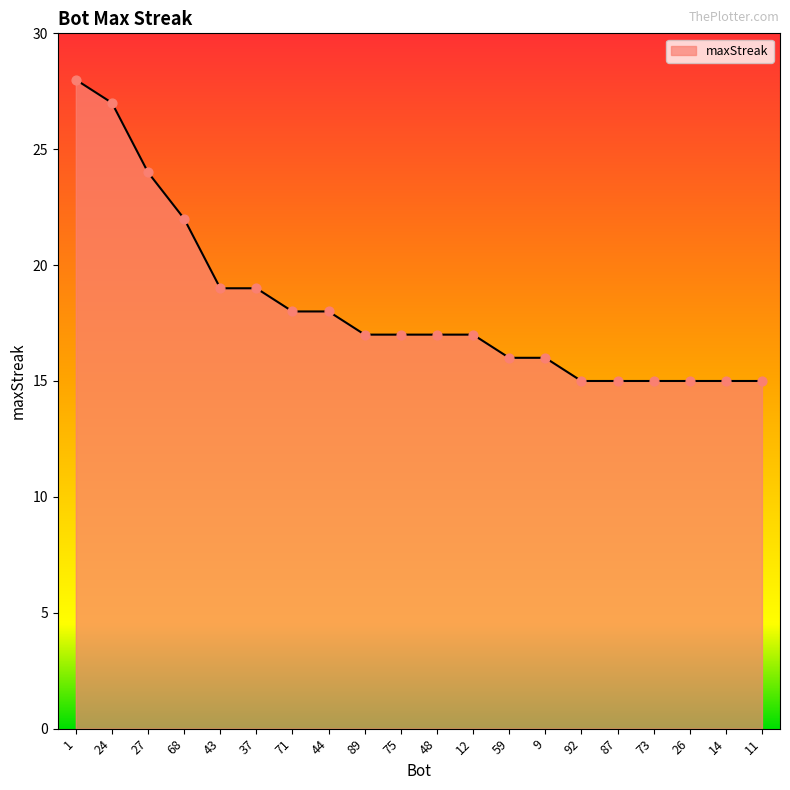

What is the ratio of the value at 59 to the value at 24?

0.6